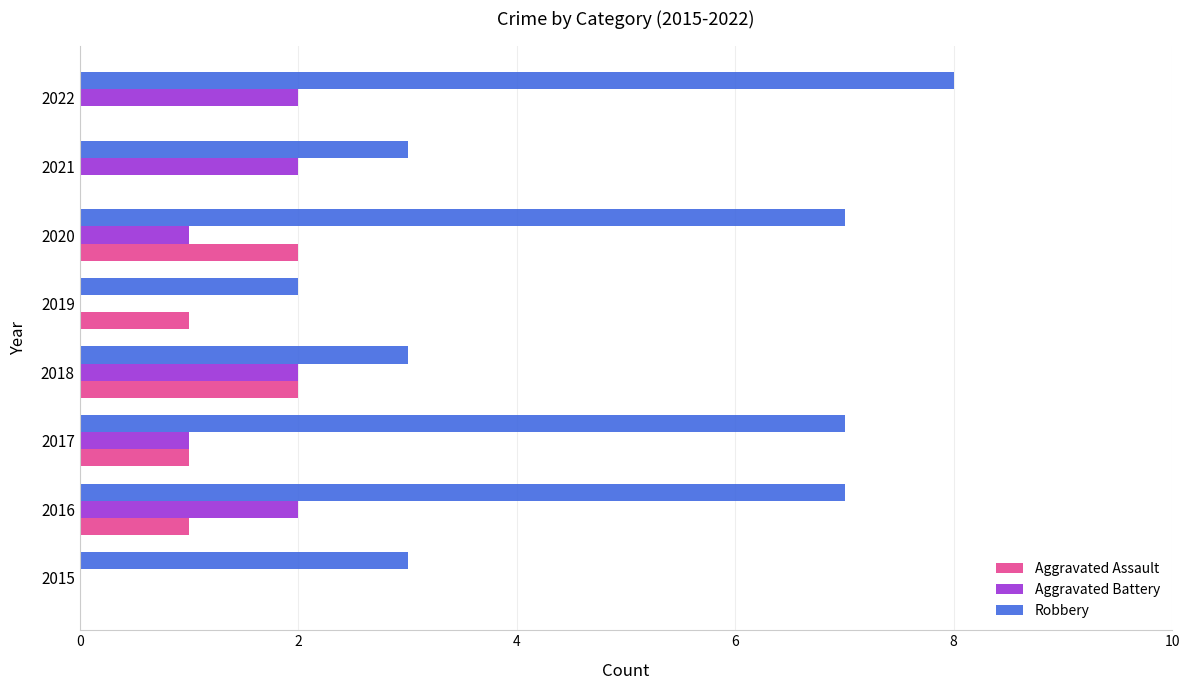

Which series has the largest total across all categories?

Robbery